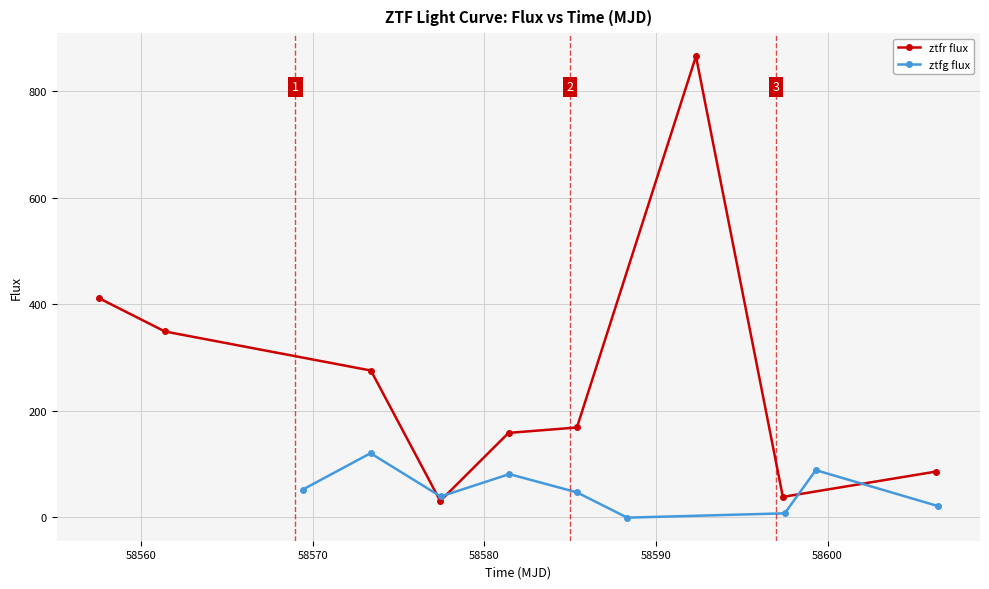

What is the difference between the maximum and minimum values in the ztfg flux series?

120.9